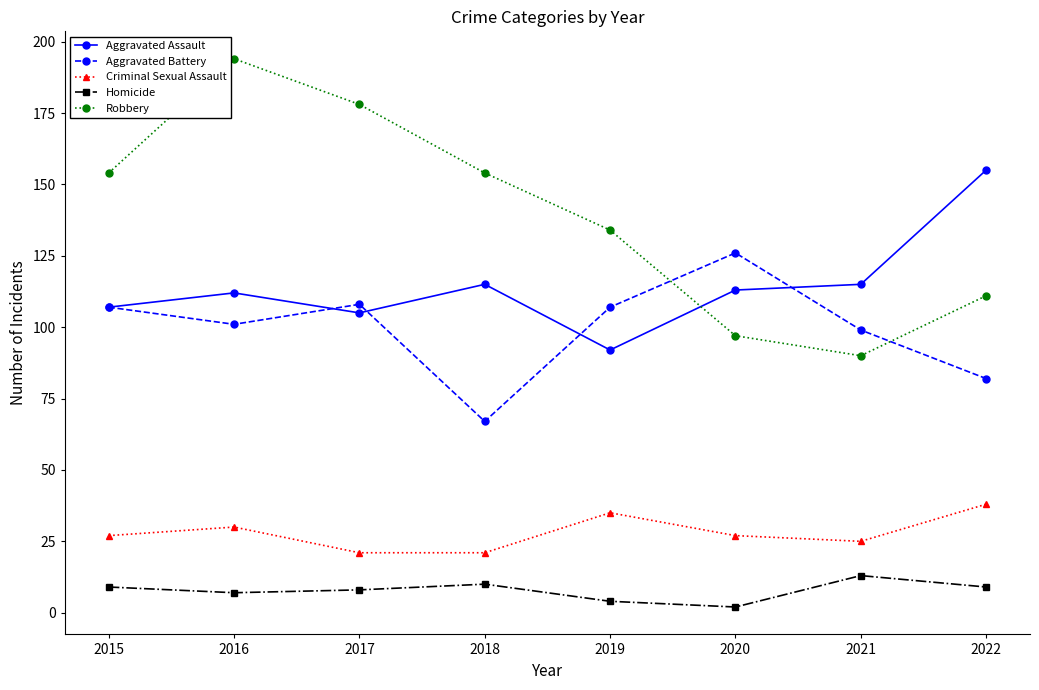

Is this an area chart (filled region under the line)?

No